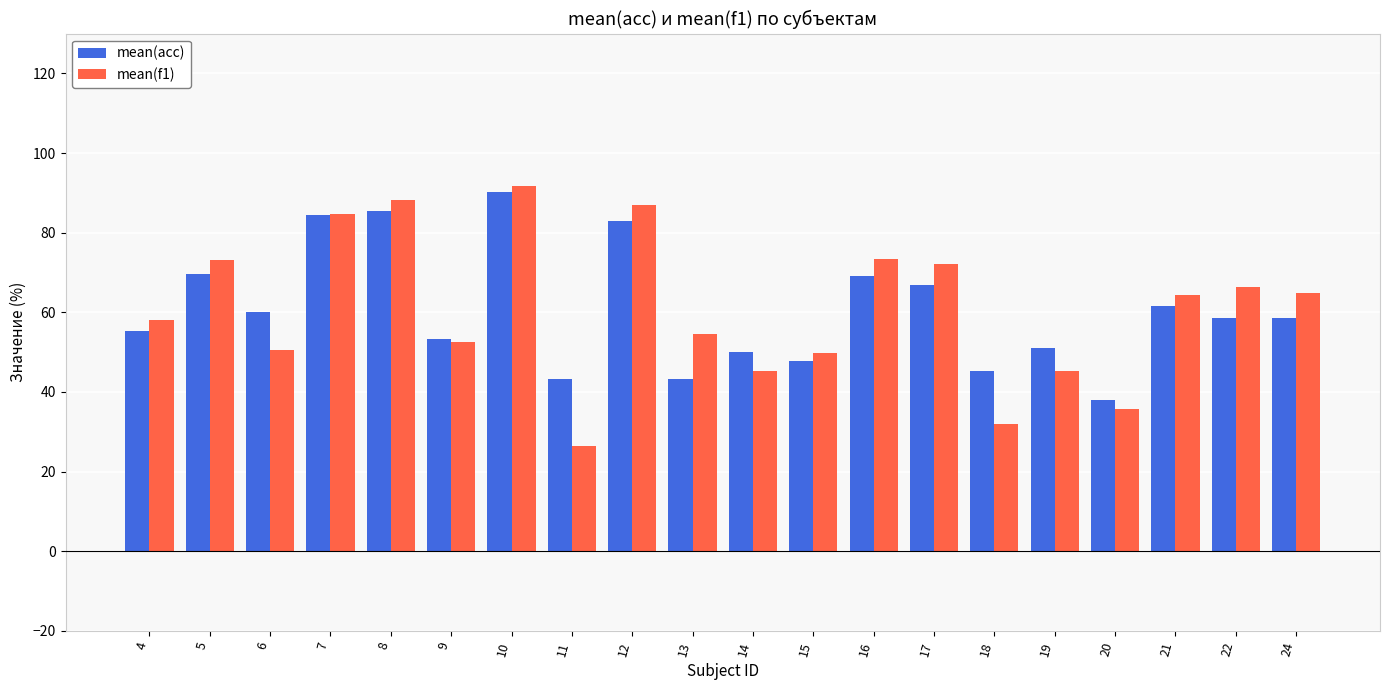

Is the value of mean(f1) at 11 greater than the value of mean(acc) at 12?

No